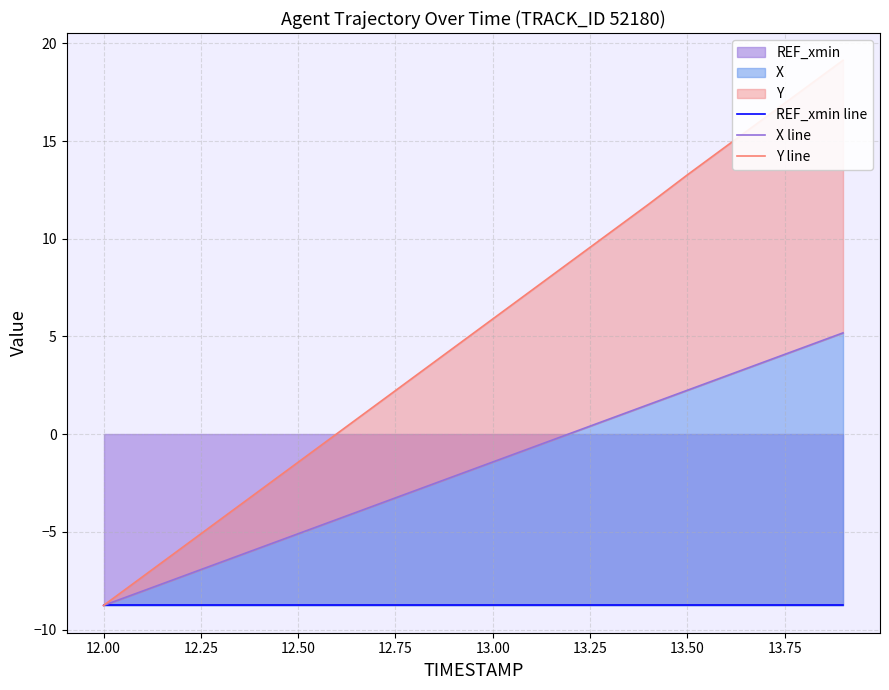

What is the highest value of the X line series?

5.2